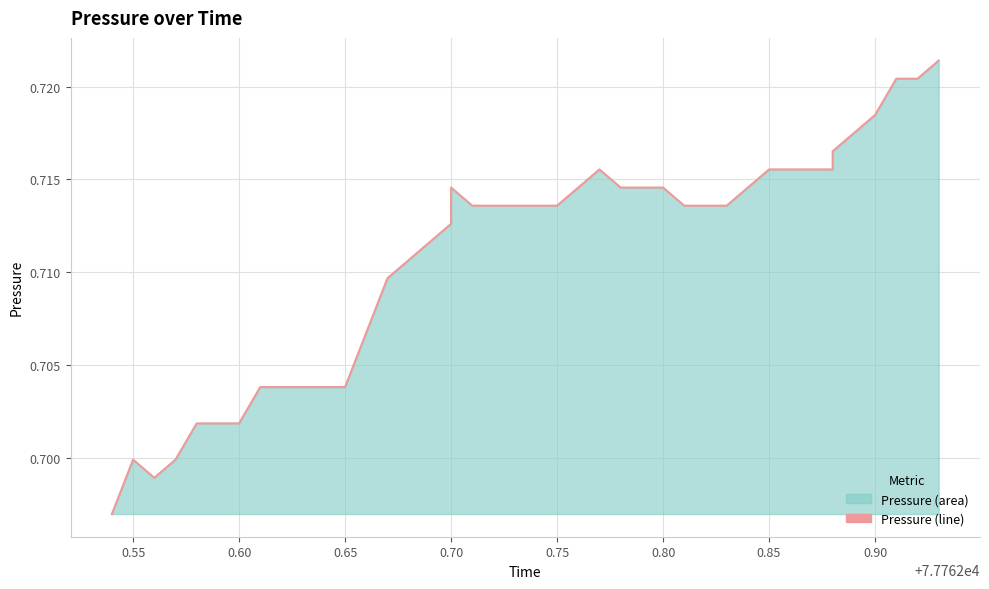

How many interior local peaks (higher than both neighbors) does the data have?

2